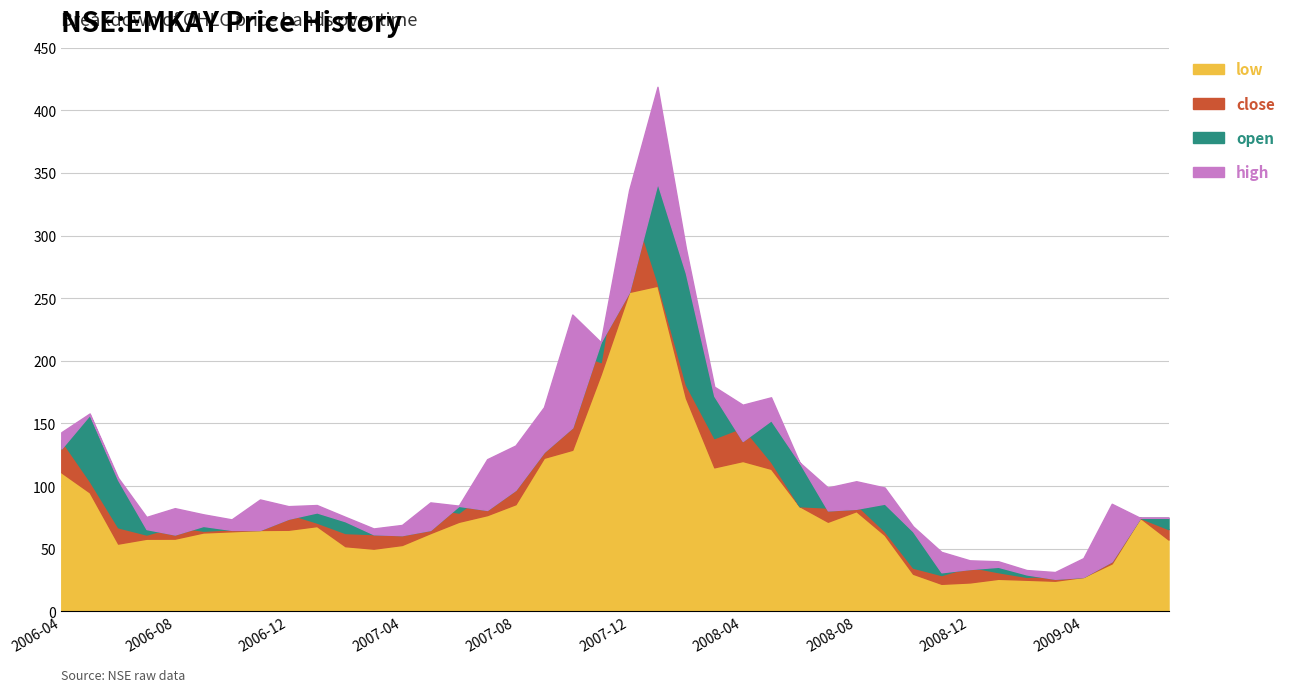

Is the value of high at 2008-09 greater than the value of low at 2008-06?

Yes